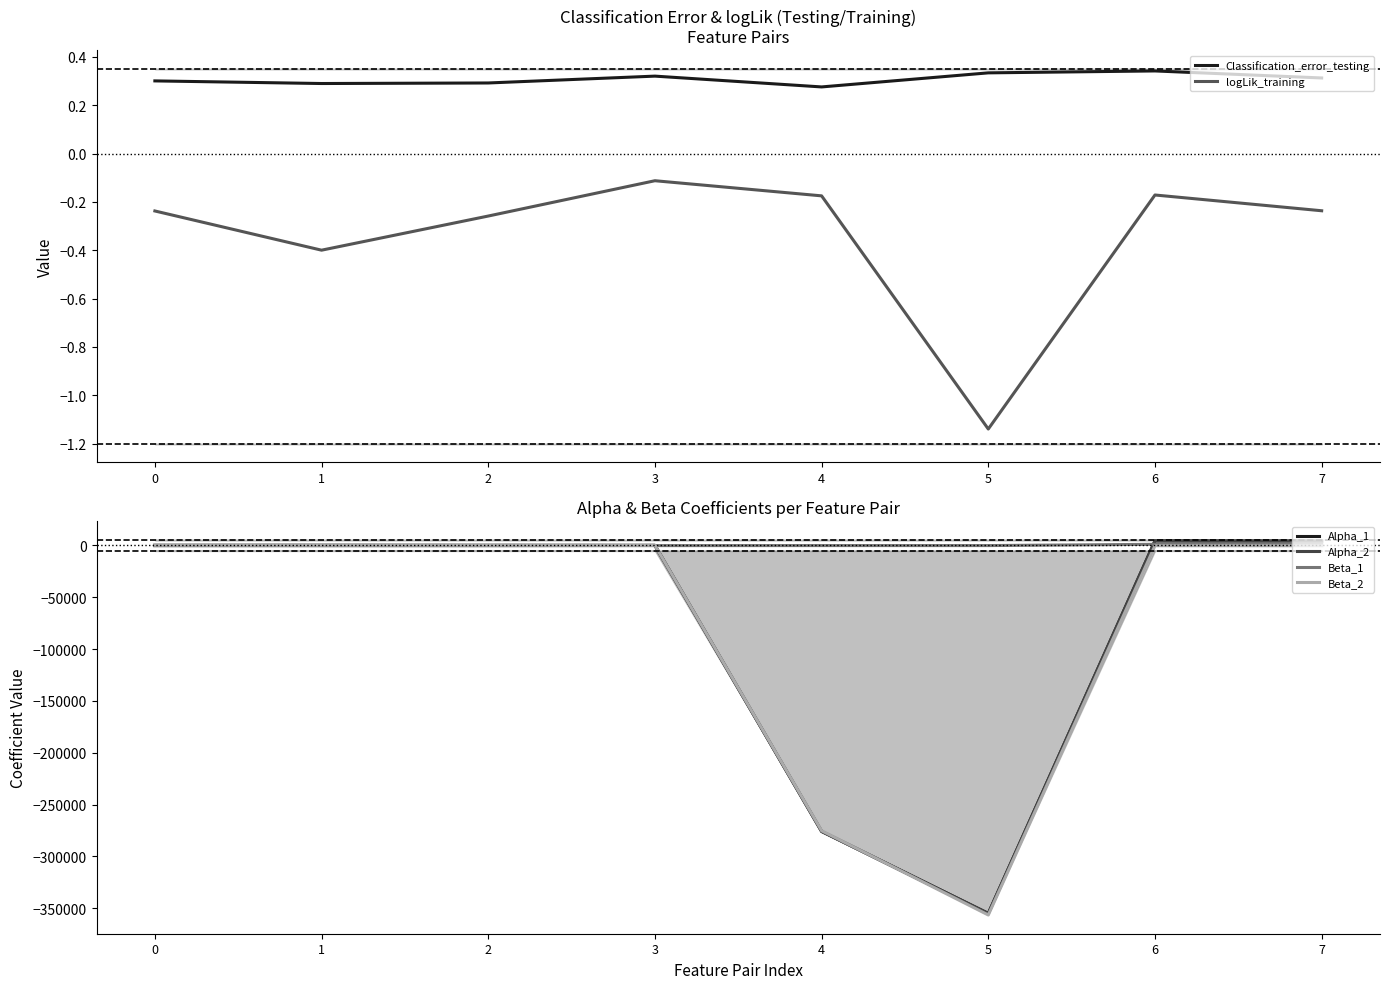

Rank the series by their maximum value, from highest to lowest.

Alpha_2, Alpha_1, Beta_1, Beta_2, Classification_error_testing, logLik_training